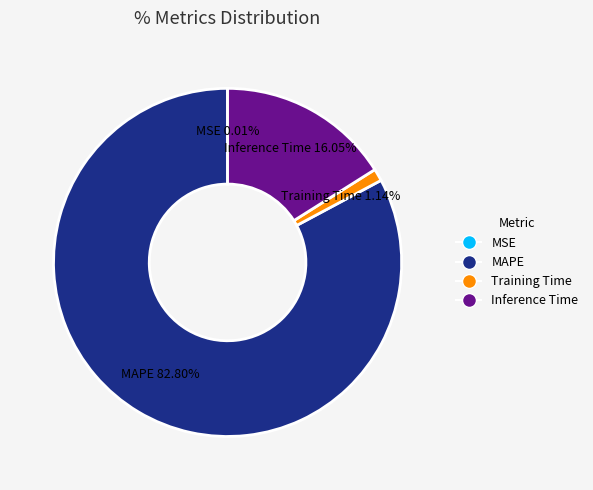

Between MAPE and Training Time, which is larger?

MAPE